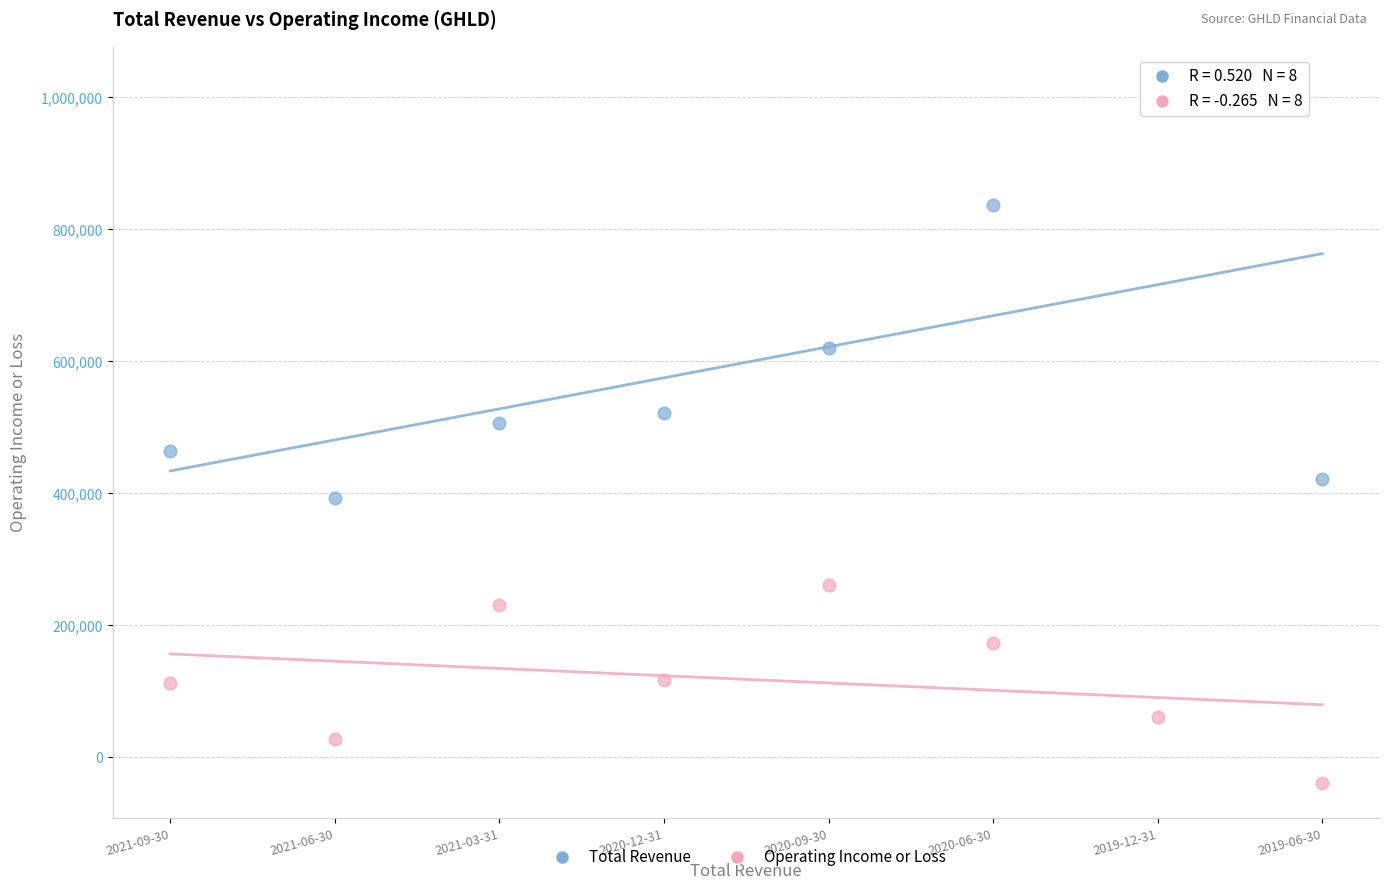

What are all the series names shown in the legend?

Total Revenue, Operating Income or Loss